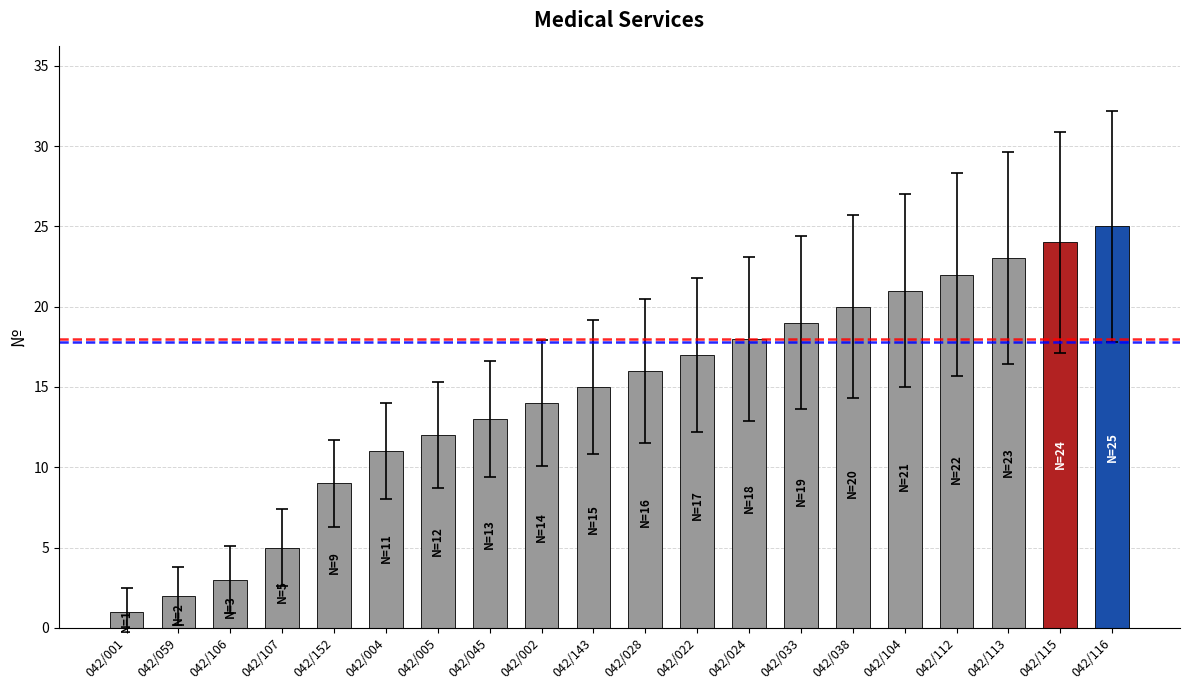

Rank the categories by value from highest to lowest.

042/116, 042/115, 042/113, 042/112, 042/104, 042/038, 042/033, 042/024, 042/022, 042/028, 042/143, 042/002, 042/045, 042/005, 042/004, 042/152, 042/107, 042/106, 042/059, 042/001